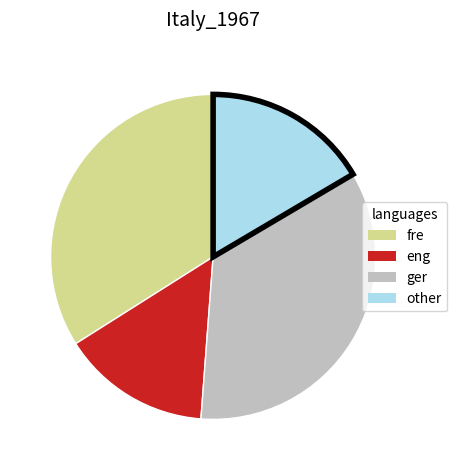

Is there any slice that represents more than half of the pie?

No